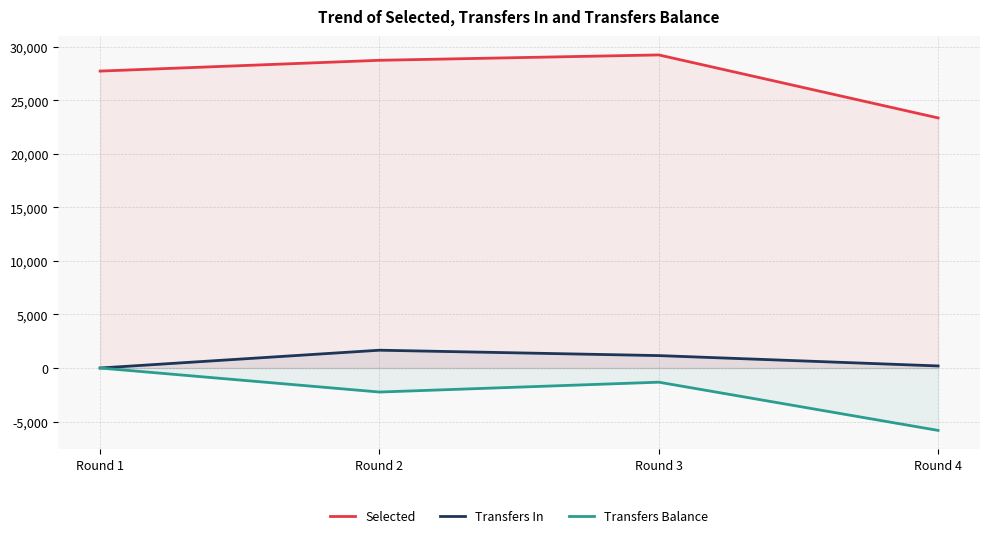

Reading left to right, what are all the values shown in this chart?

Selected: Round 1=27741	Round 2=28749	Round 3=29251	Round 4=23365
Transfers In: Round 1=0	Round 2=1663	Round 3=1160	Round 4=193
Transfers Balance: Round 1=0	Round 2=-2245	Round 3=-1324	Round 4=-5830